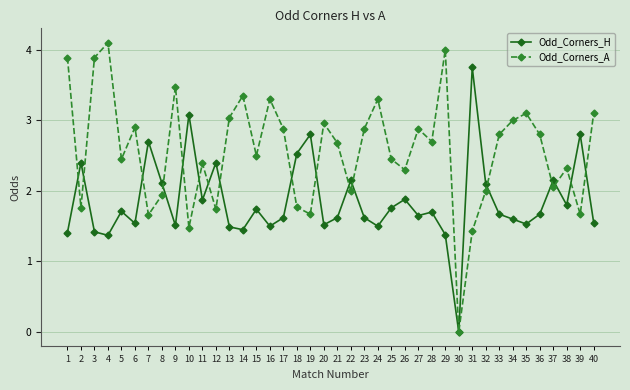

Rank the series at 32 from highest to lowest value.

Odd_Corners_H, Odd_Corners_A